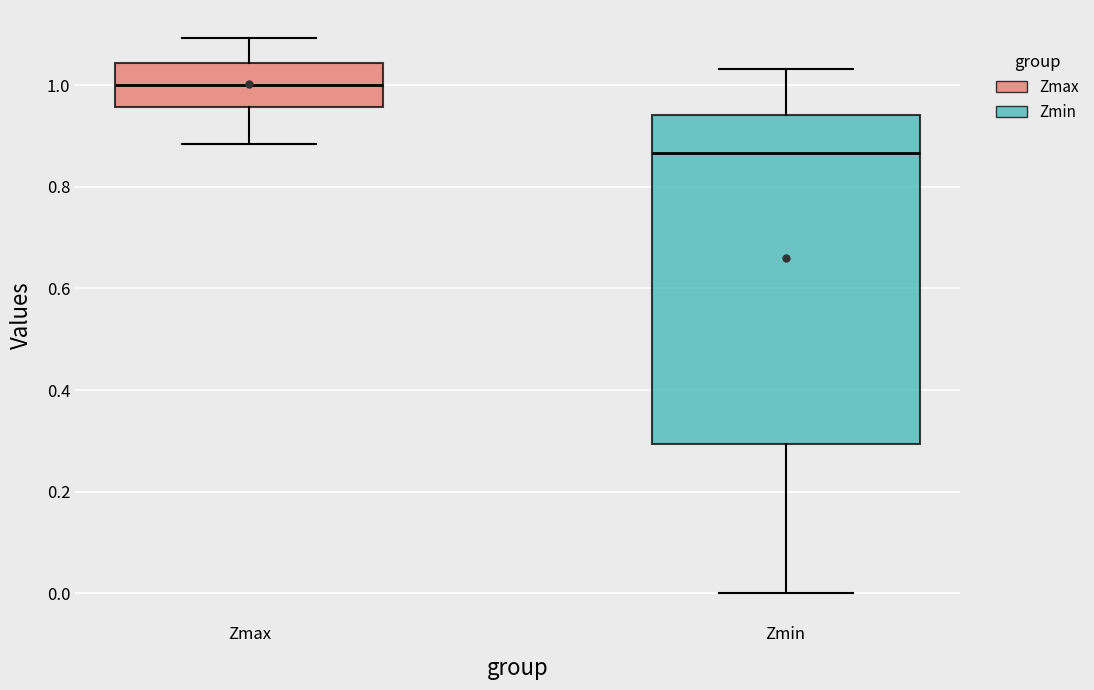

Which box's median line is the highest?

Zmax